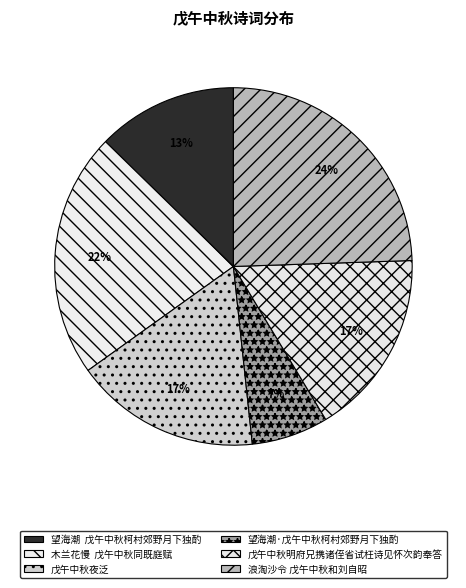

Which slice is the largest?

浪淘沙令 戊午中秋和刘自昭